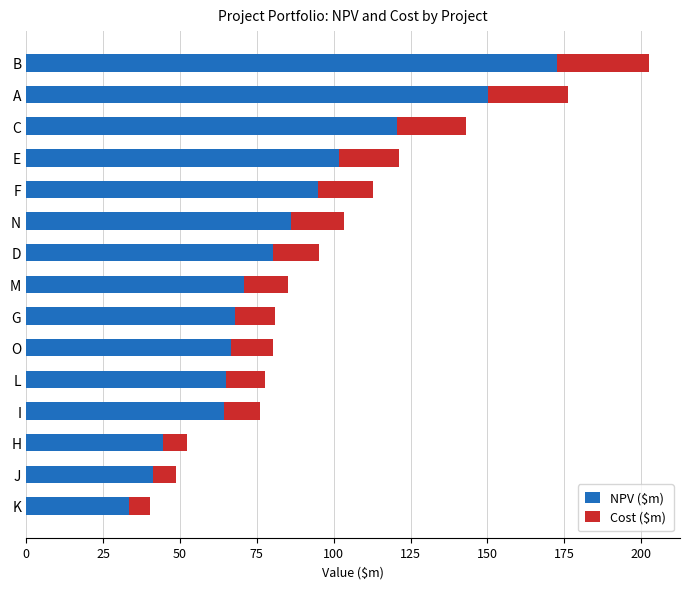

What is the average value of the NPV ($m) series?

84.0